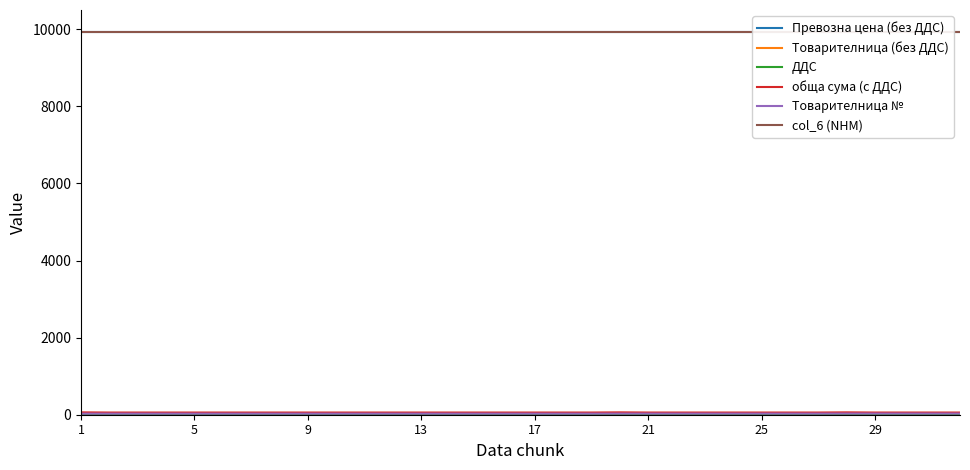

At how many categories does at least one series exceed 2716?

32